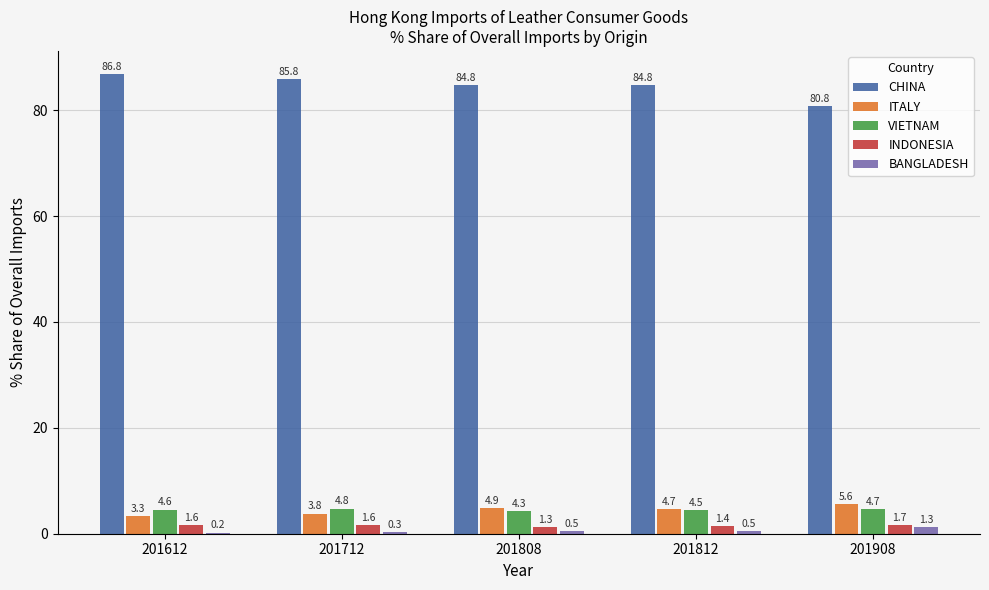

Is the value of ITALY at 201908 greater than the value of BANGLADESH at 201712?

Yes